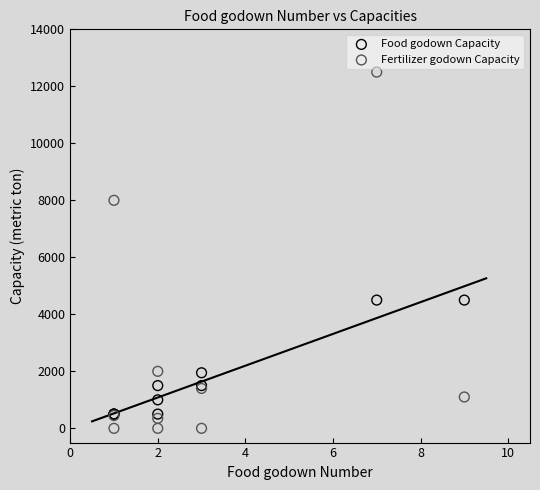

Which series reaches the maximum Y coordinate?

Fertilizer godown Capacity